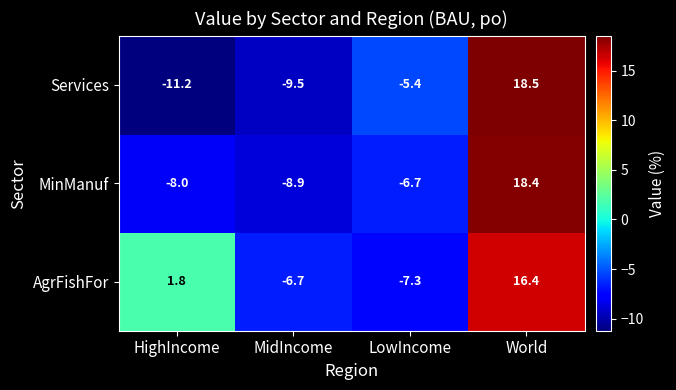

The Services series shows -9.5 at MidIncome. True or false?

True